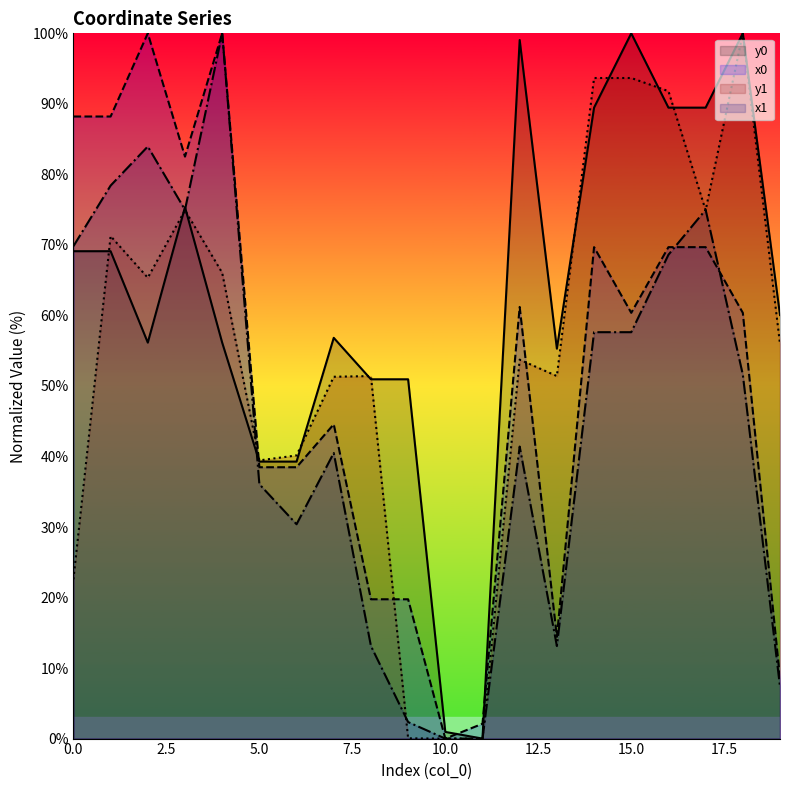

Which series ends up on top after the final intersection of y0 and x0?

y0